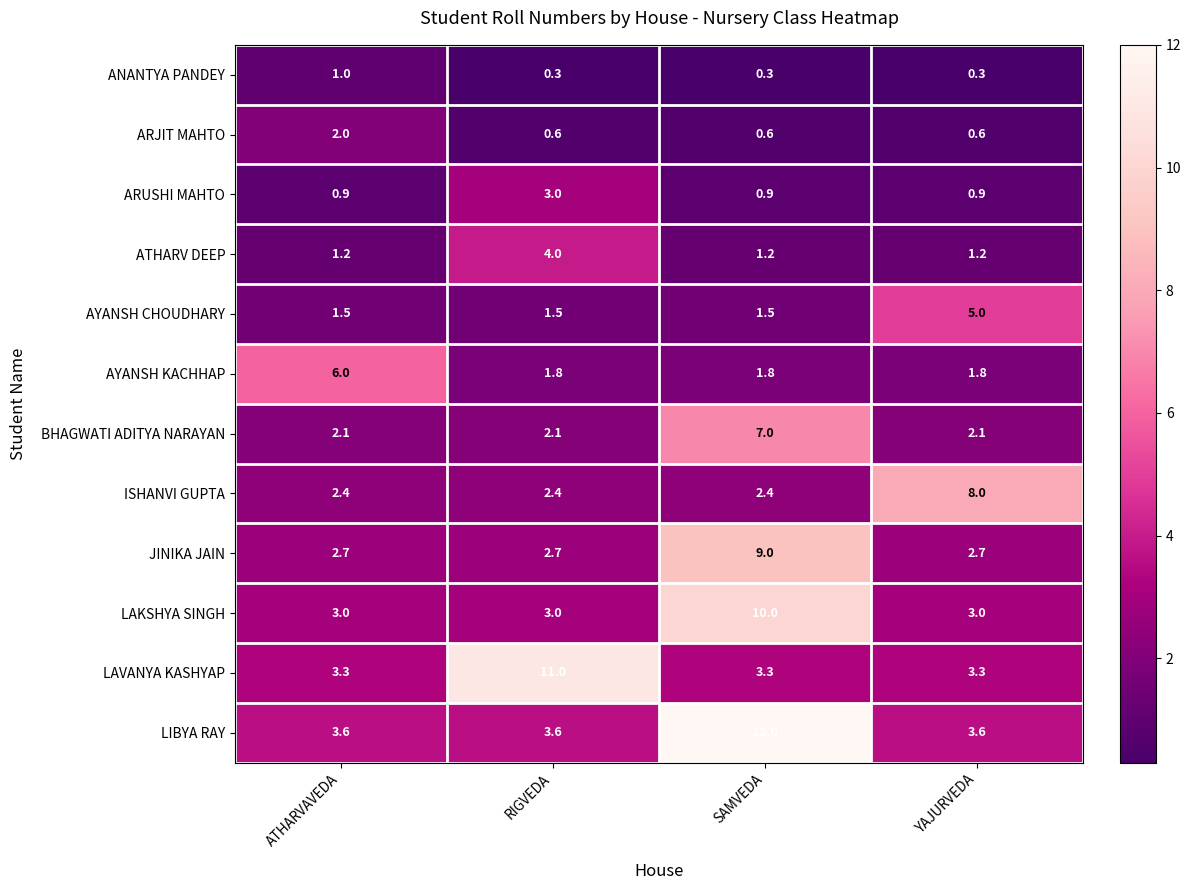

At which category is the sum across all series the highest?

SAMVEDA